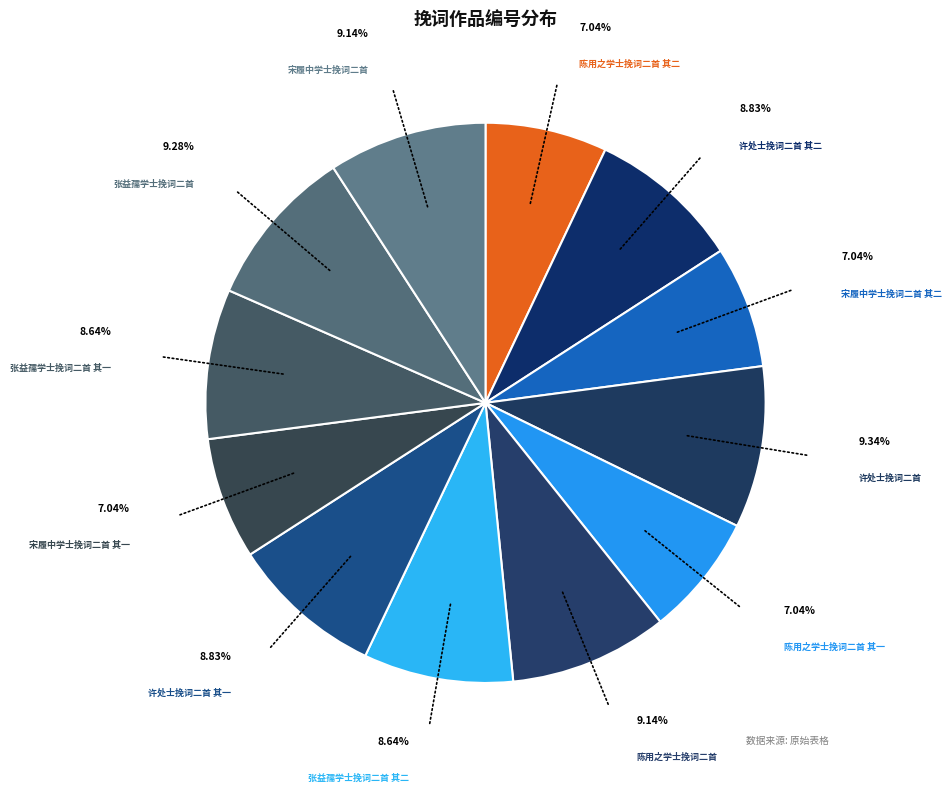

Count the number of slices in the pie.

12